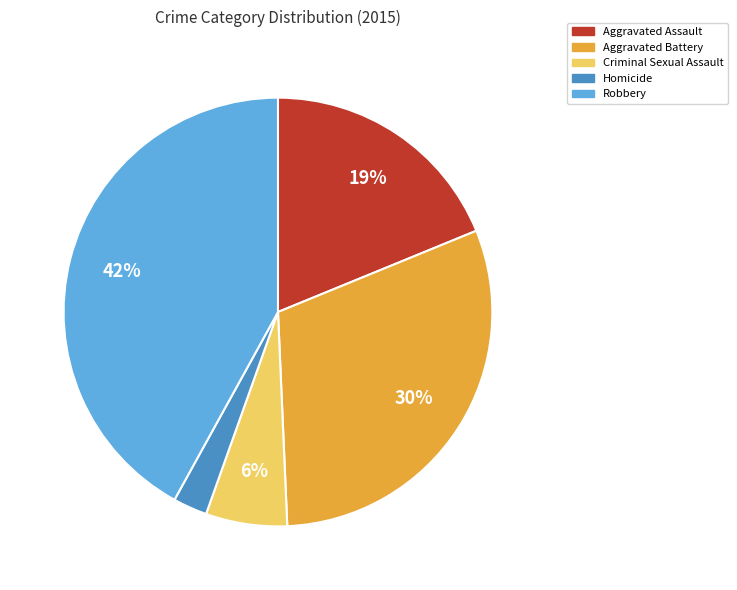

Do Criminal Sexual Assault and Aggravated Battery together represent more than half of the pie?

No